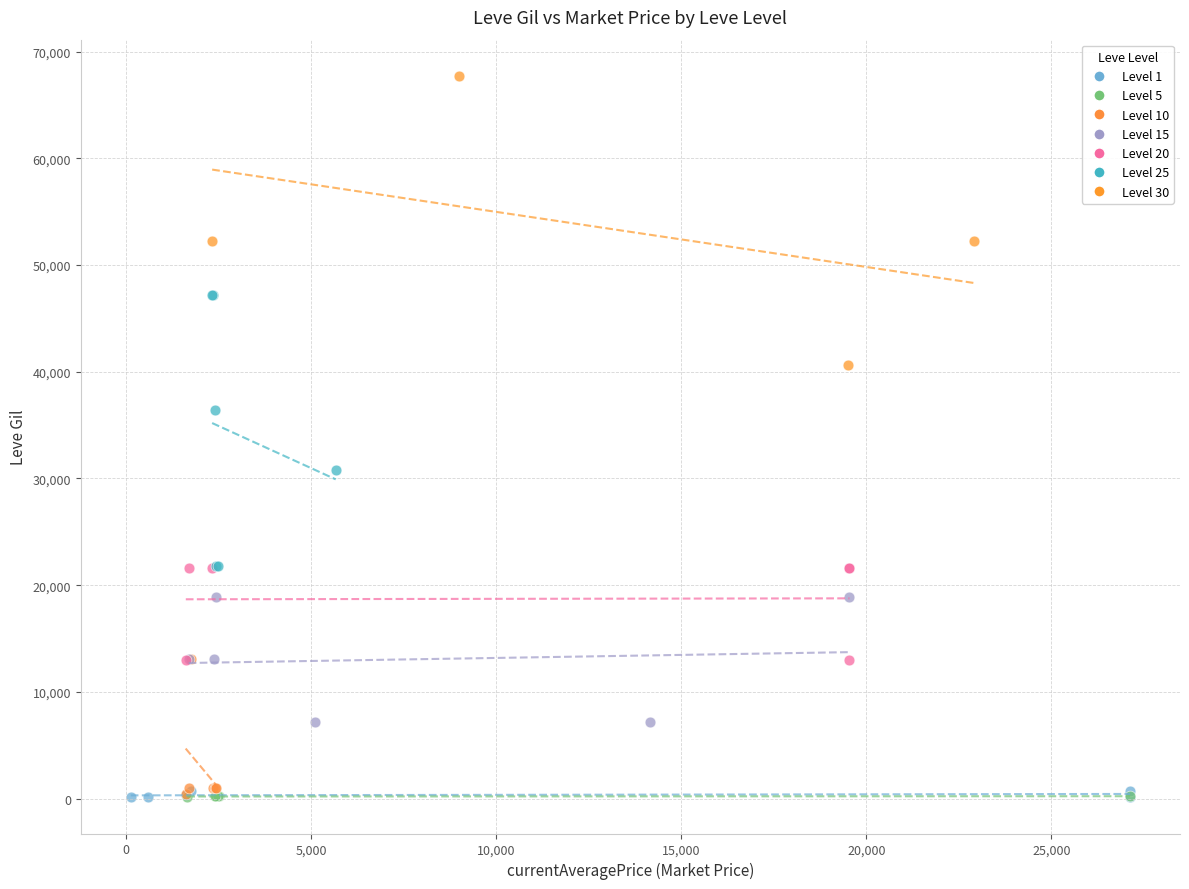

Which series reaches the maximum Y coordinate?

Level 30